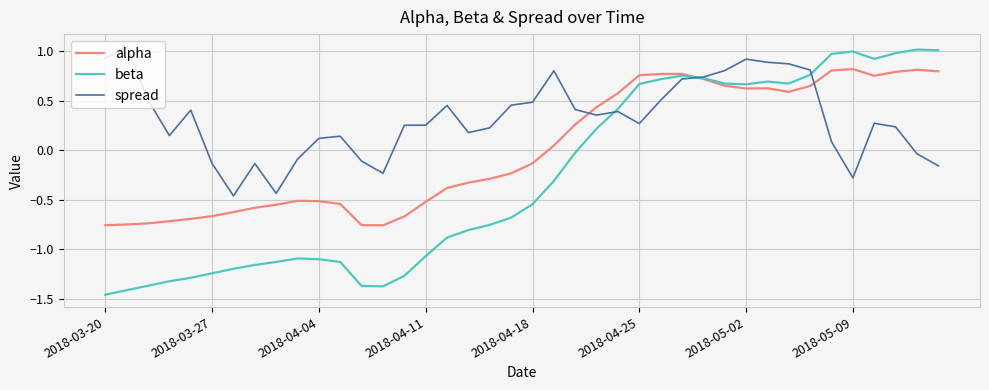

Which series has the largest total across all categories?

spread